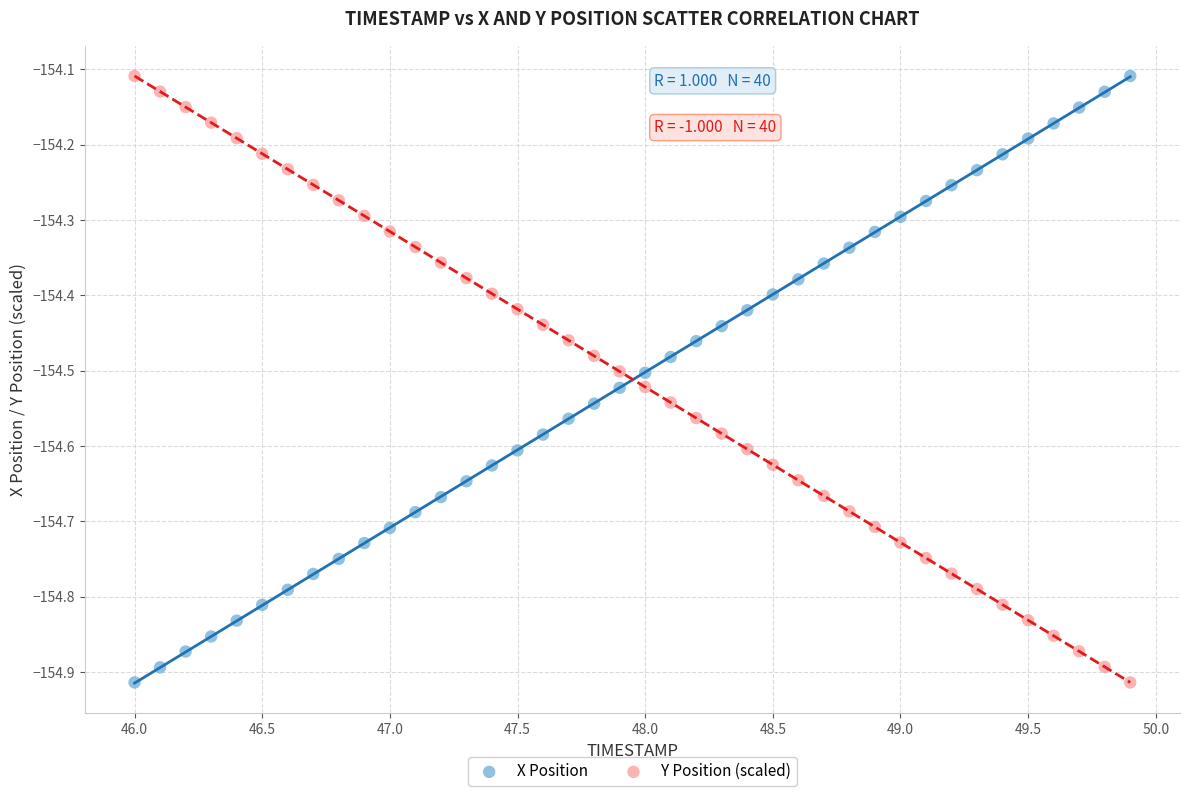

What are all the series names shown in the legend?

X Position, Y Position (scaled)